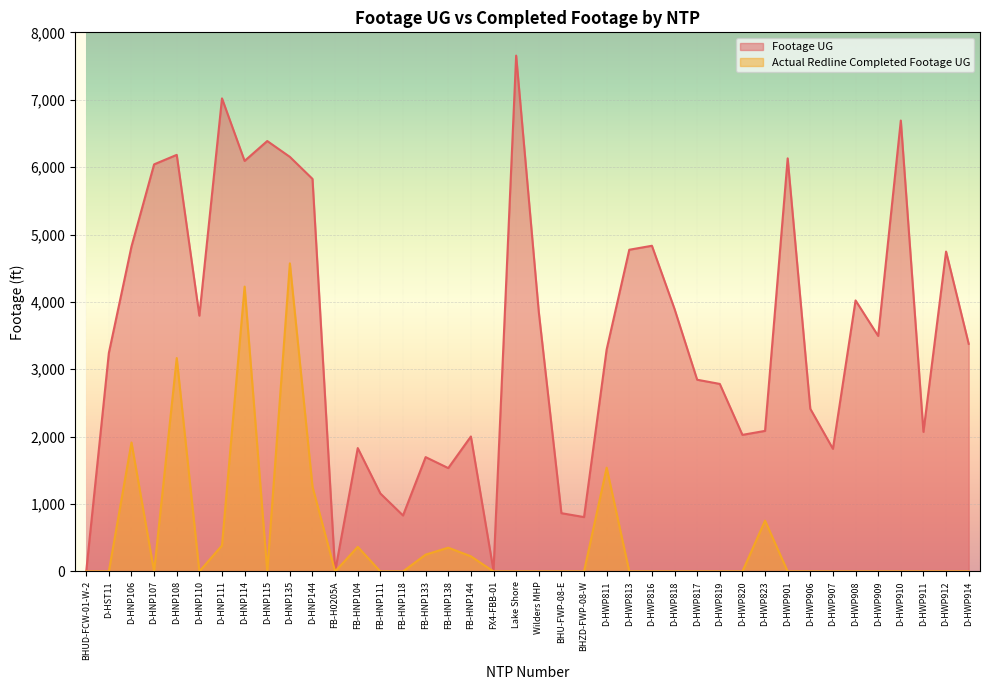

Which label corresponds to the smallest value in the chart?

BHUD-FCW-01-W-2